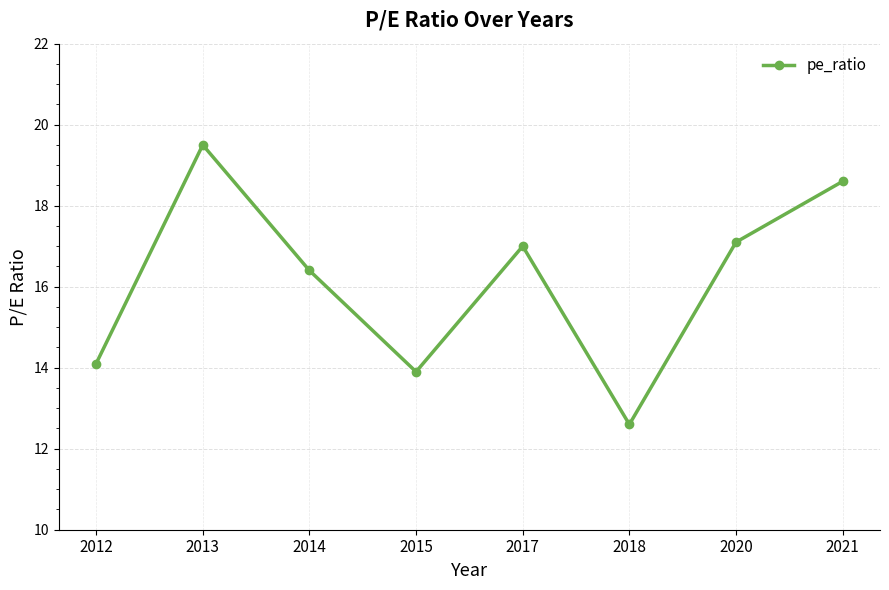

What is the sum of all values?

129.2